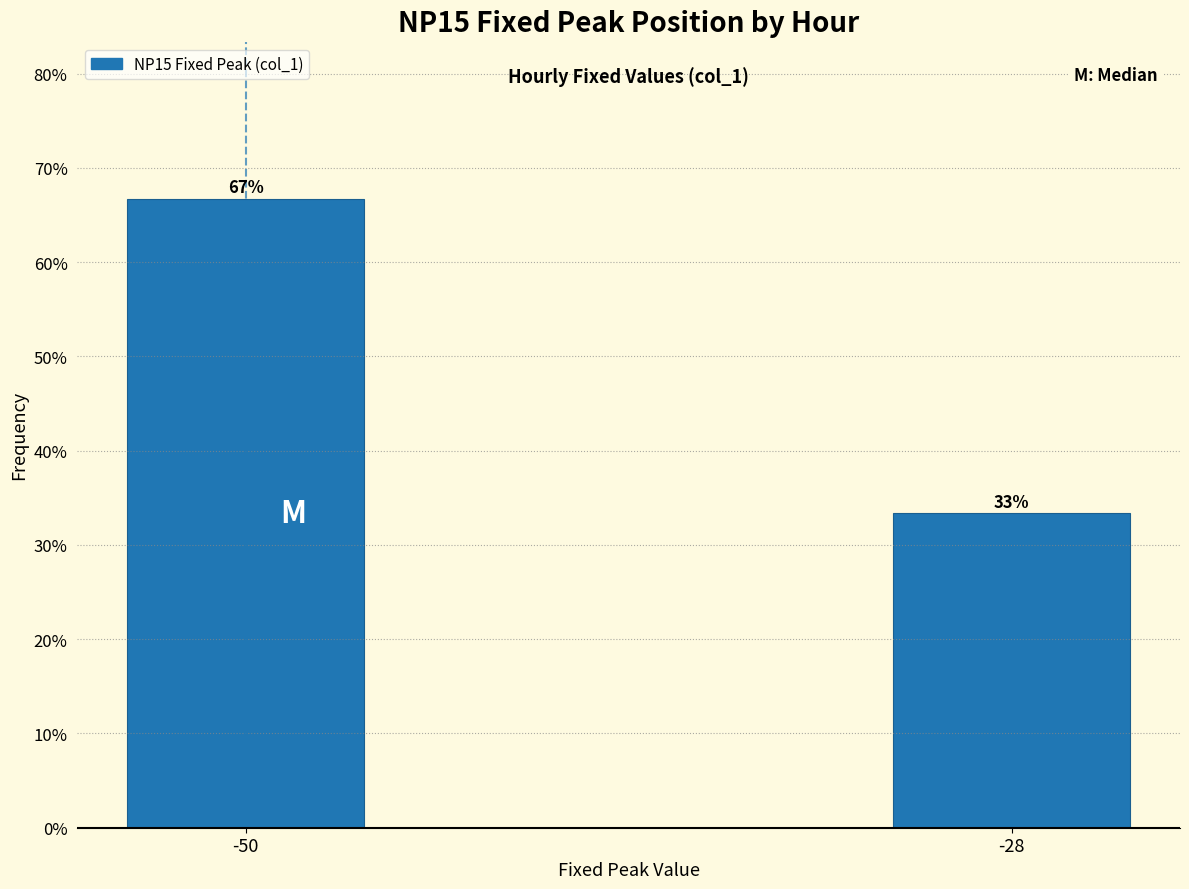

The value at -28 is 33.3. True or false?

True